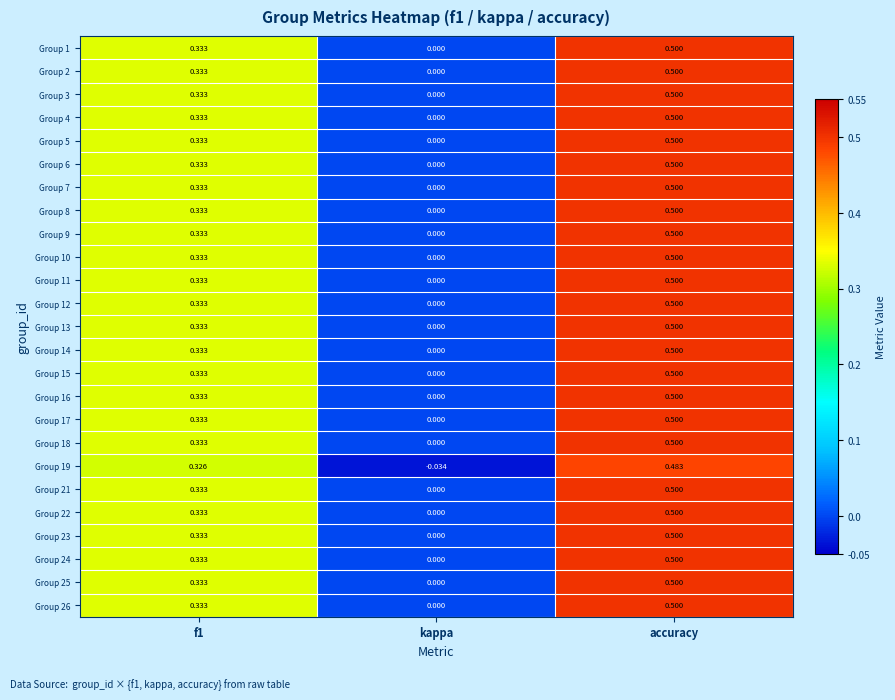

At which category is the sum across all series the highest?

accuracy